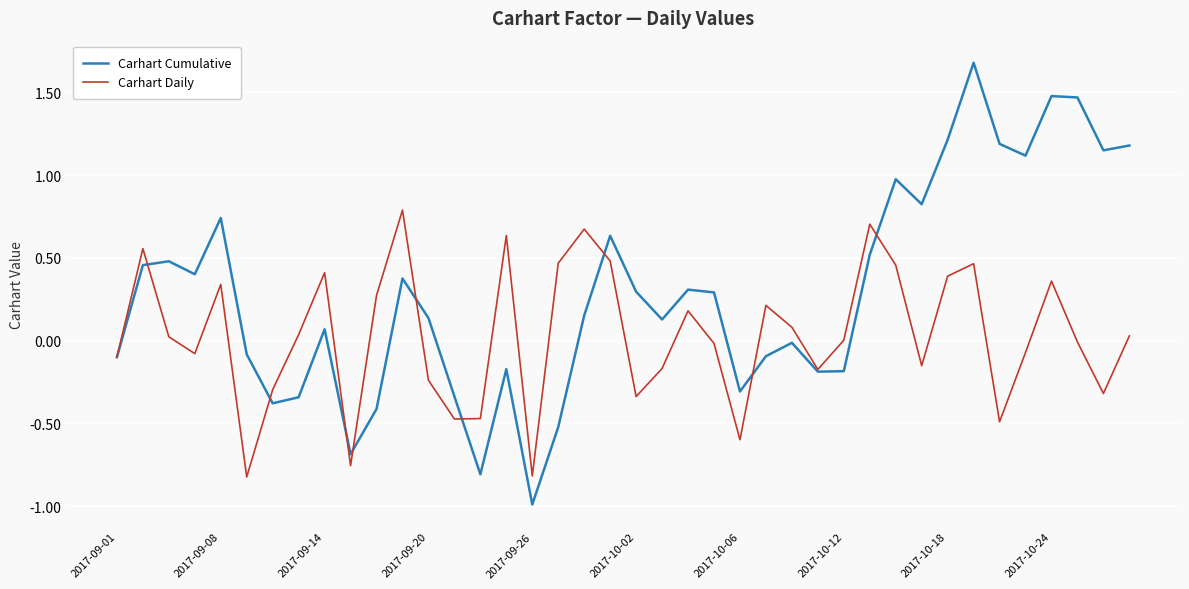

How many lines are shown in the chart?

2